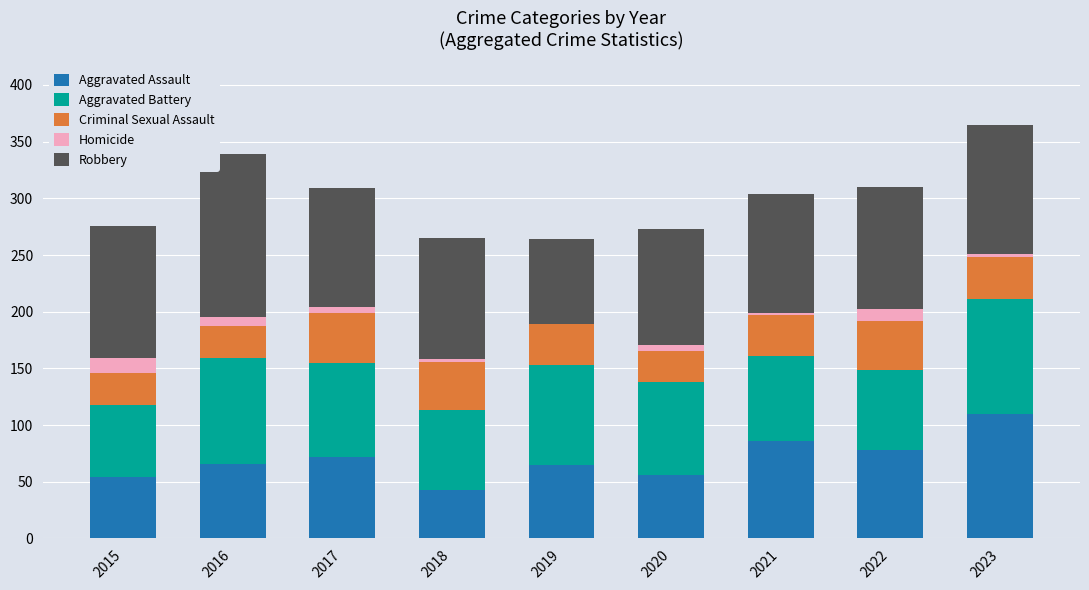

The value of Aggravated Assault at 2022 is 133. True or false?

False